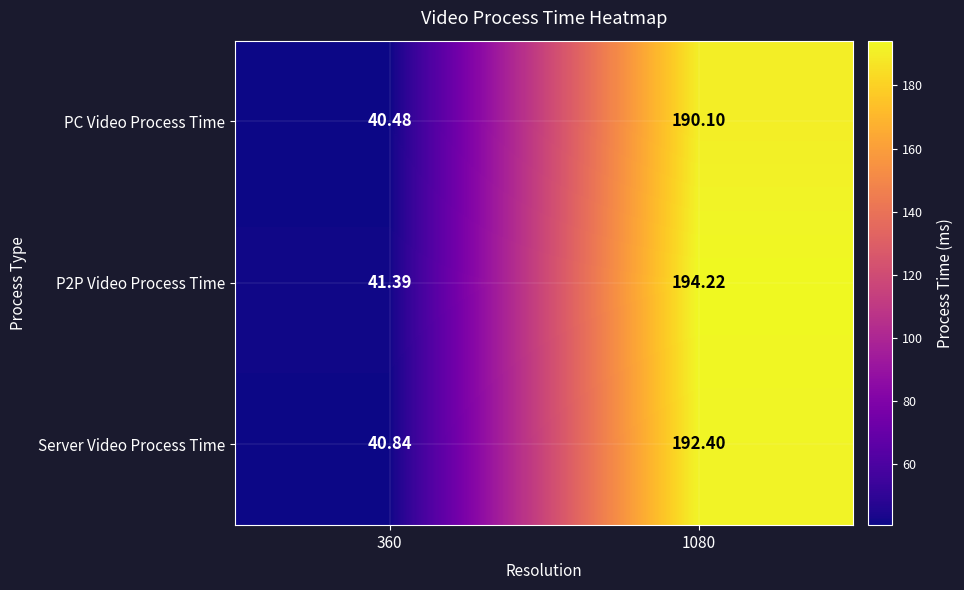

How many distinct data groups are displayed?

3